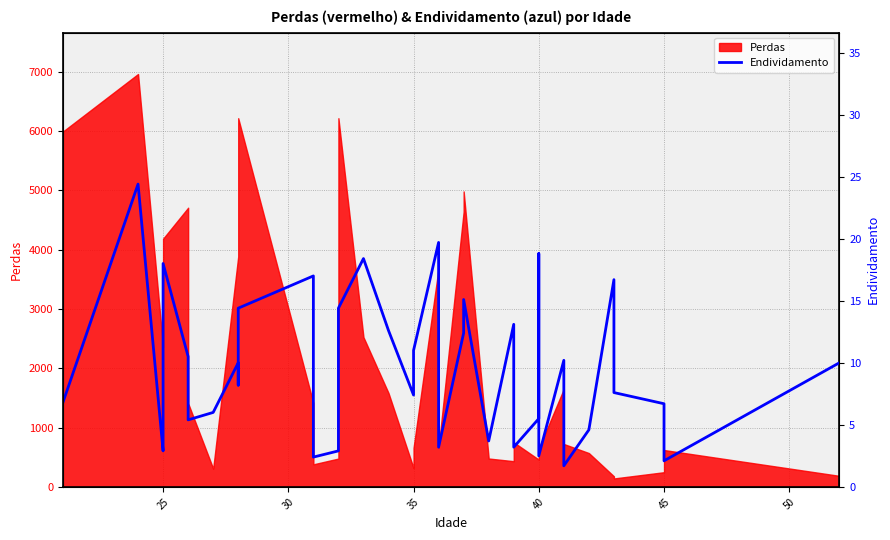

True or false: the data has more than 2 interior local peaks.

True